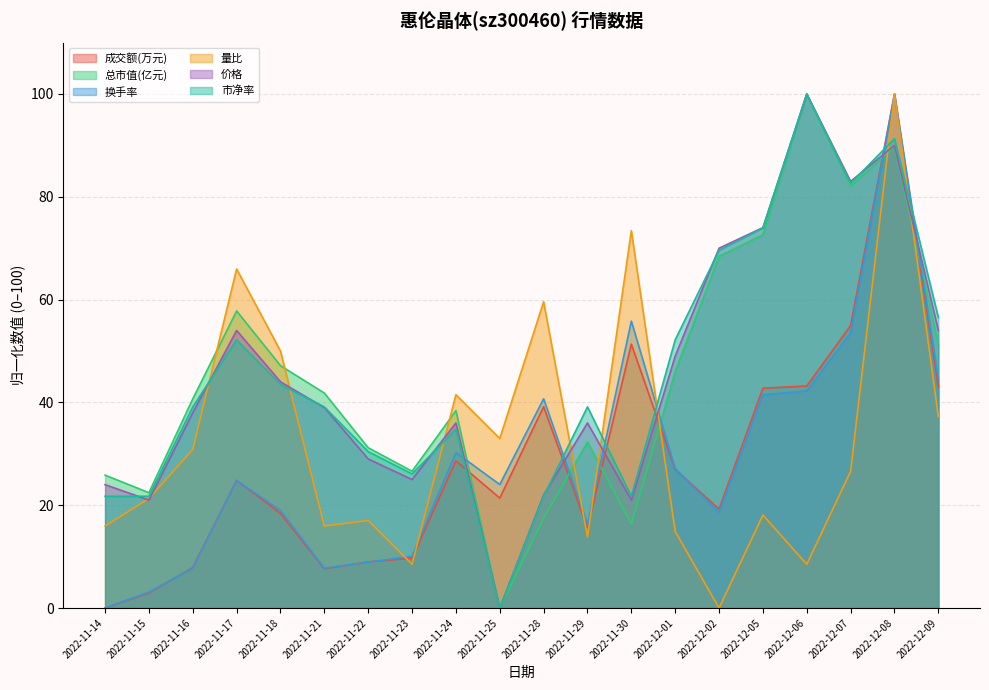

How many values in 总市值(亿元) are above zero?

19